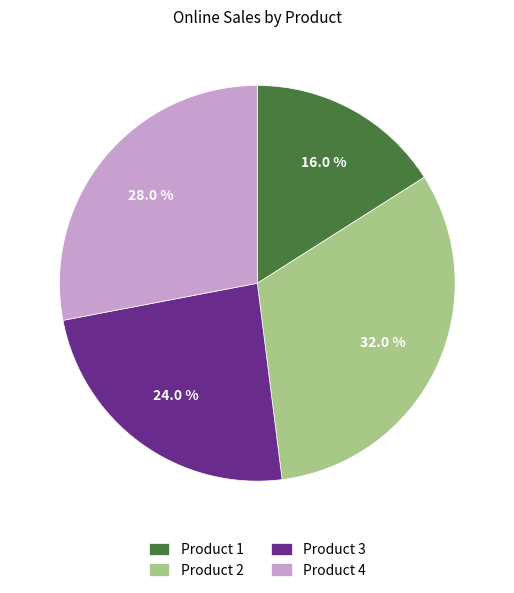

Between Product 4 and Product 3, which is larger?

Product 4